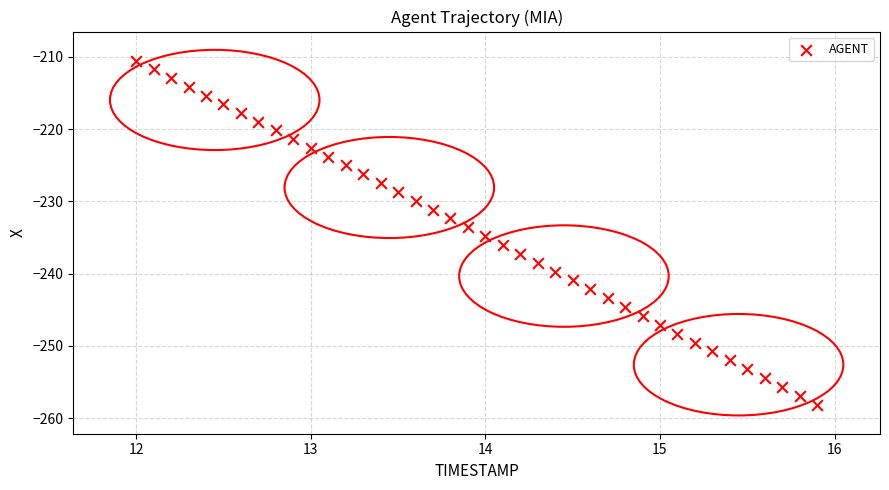

What is the range of X values (max minus min)?

3.9